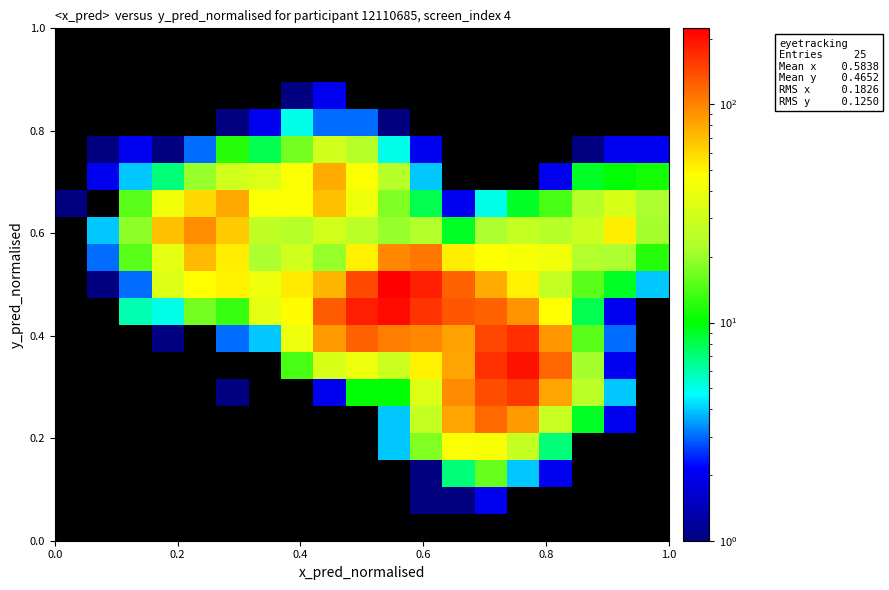

What is the minimum value shown in the chart?

1.0